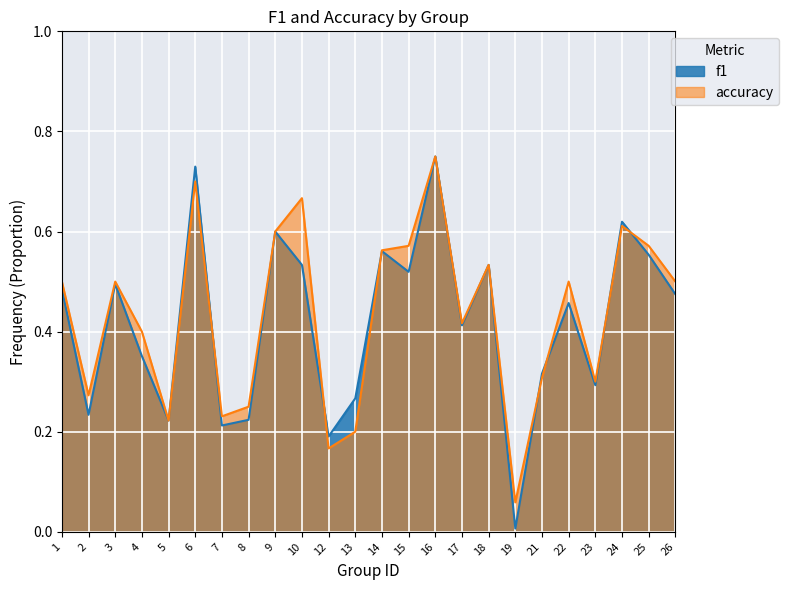

What is the sum of the accuracy values at 7 and 26?

0.7